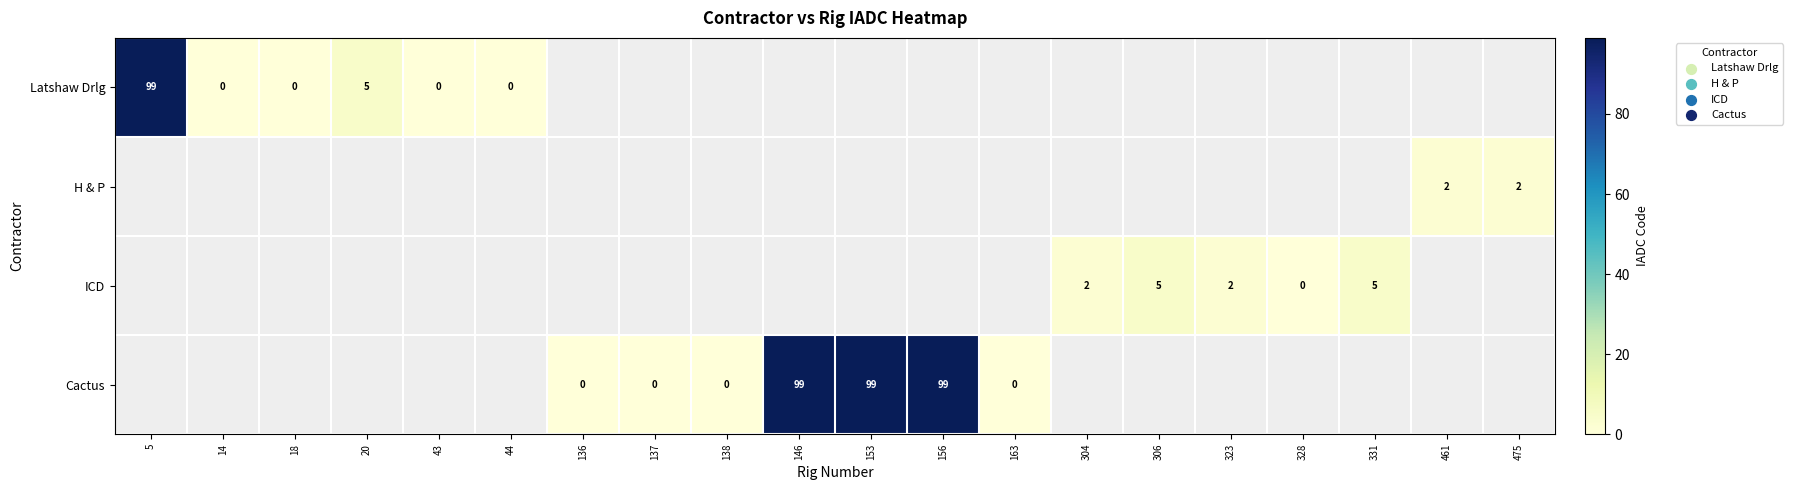

Count the number of data series in this chart.

4